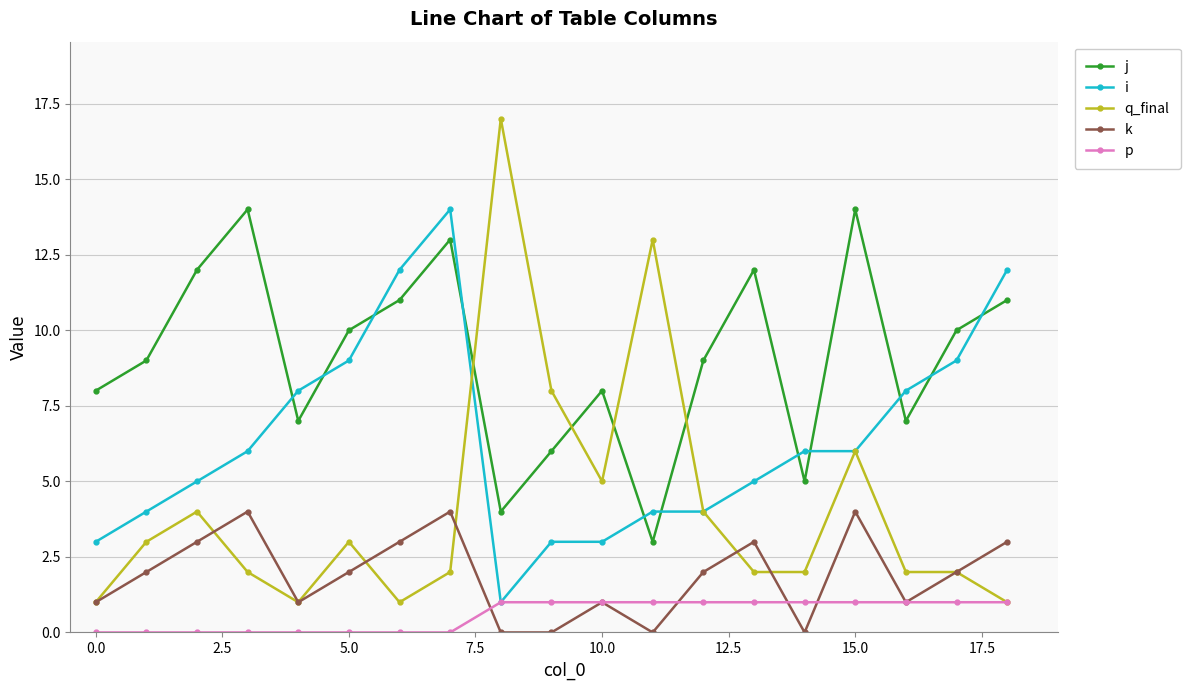

Which series has the largest range (max minus min)?

q_final